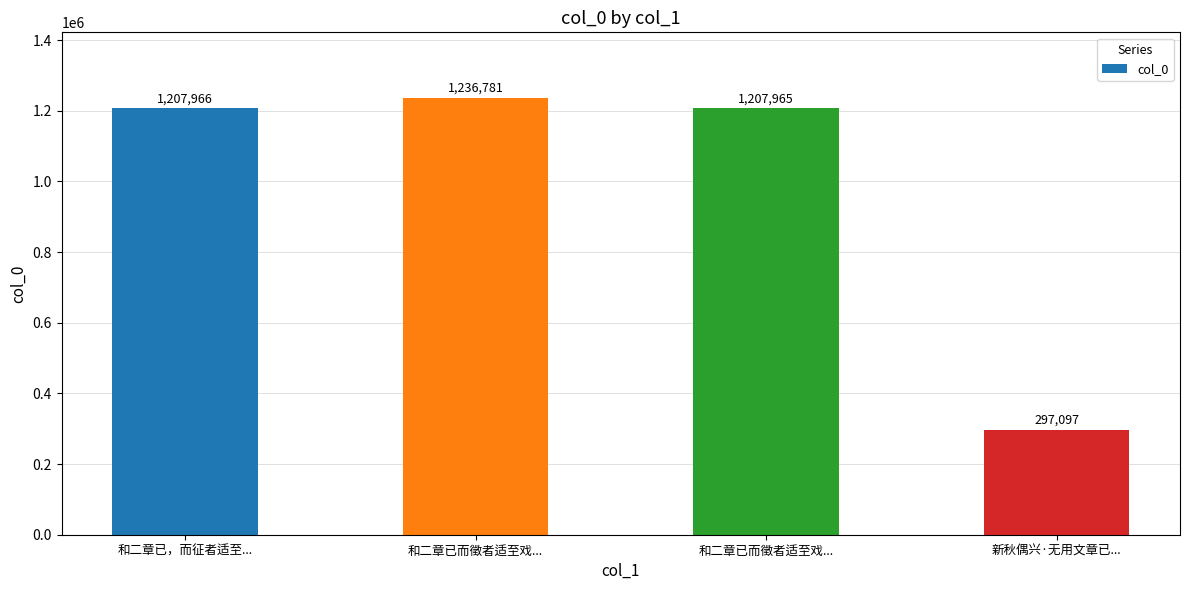

Rank the categories by value from highest to lowest.

和二章已而徵者适至戏..., 和二章已，而征者适至..., 和二章已而徵者适至戏..., 新秋偶兴·无用文章已...